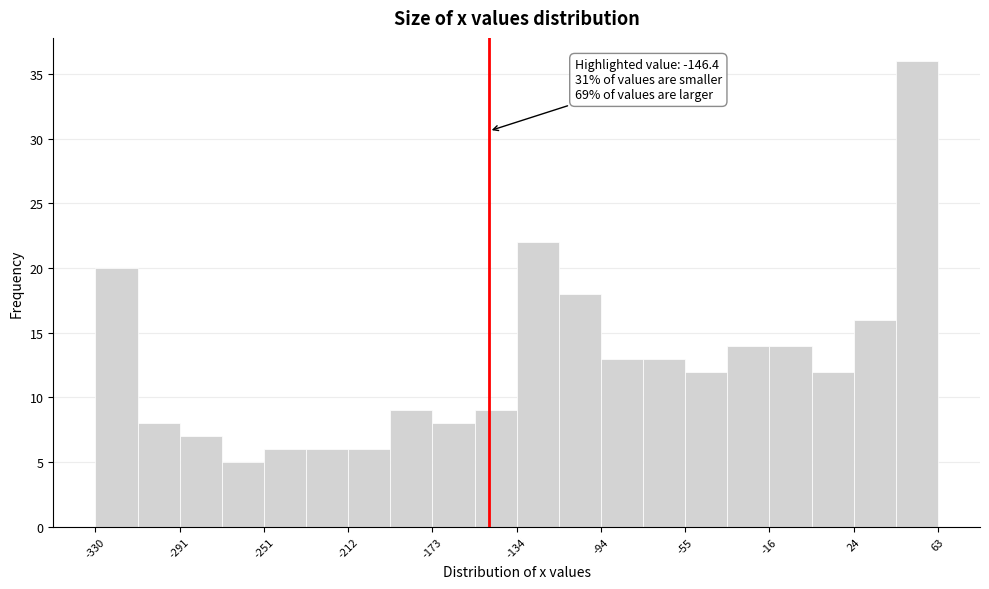

Around what value on the x-axis is the tallest bar? Give the approximate position of its centre, as read against the axis.

55